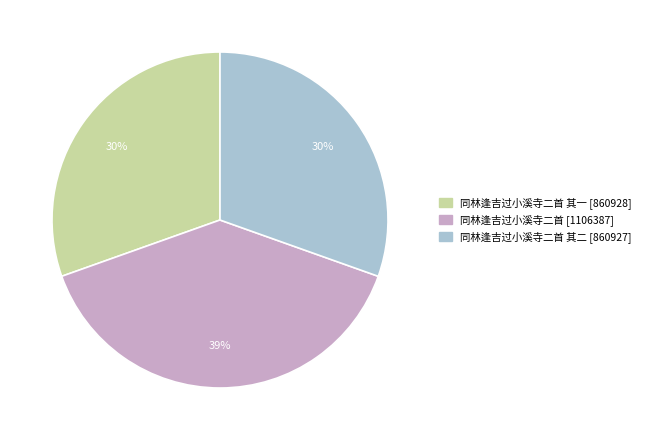

To the nearest percent, what is the difference between the largest and smallest slice percentages?

9%